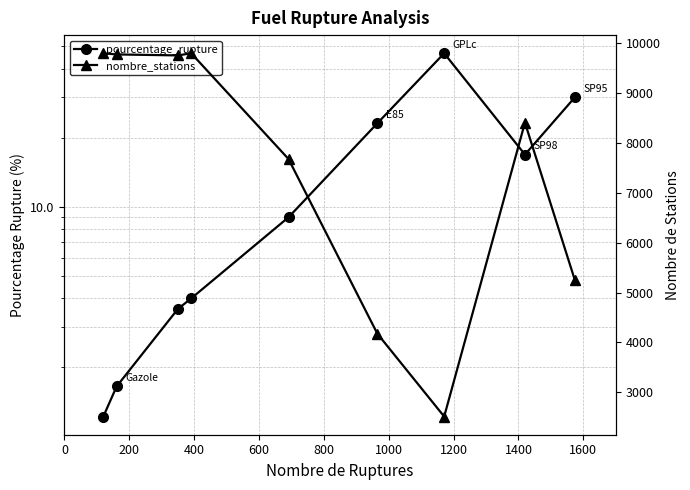

What is the spread (max minus min) of values at 1200?

2465.4